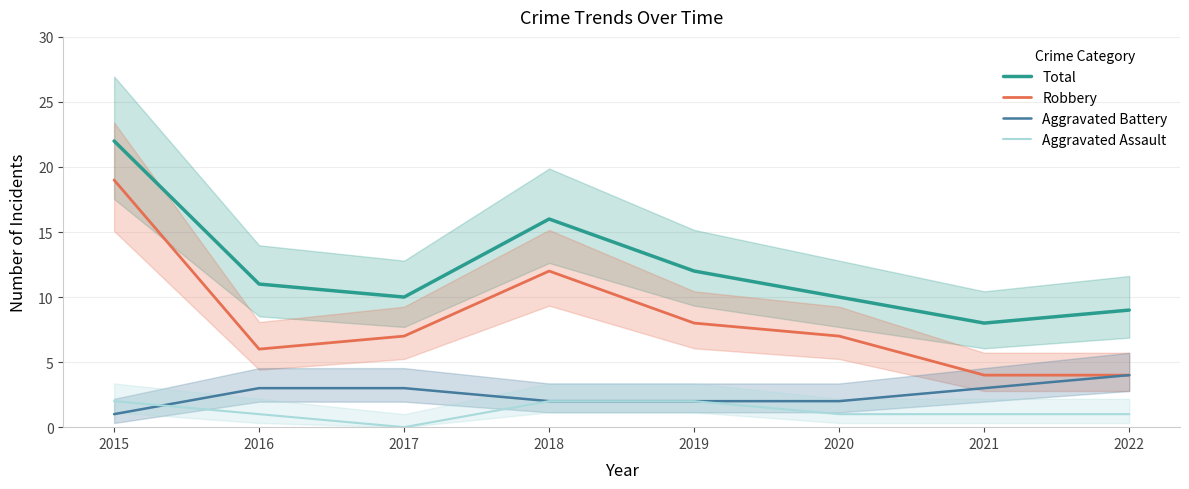

List the series in order of their peak value, lowest first.

Aggravated Assault, Aggravated Battery, Robbery, Total